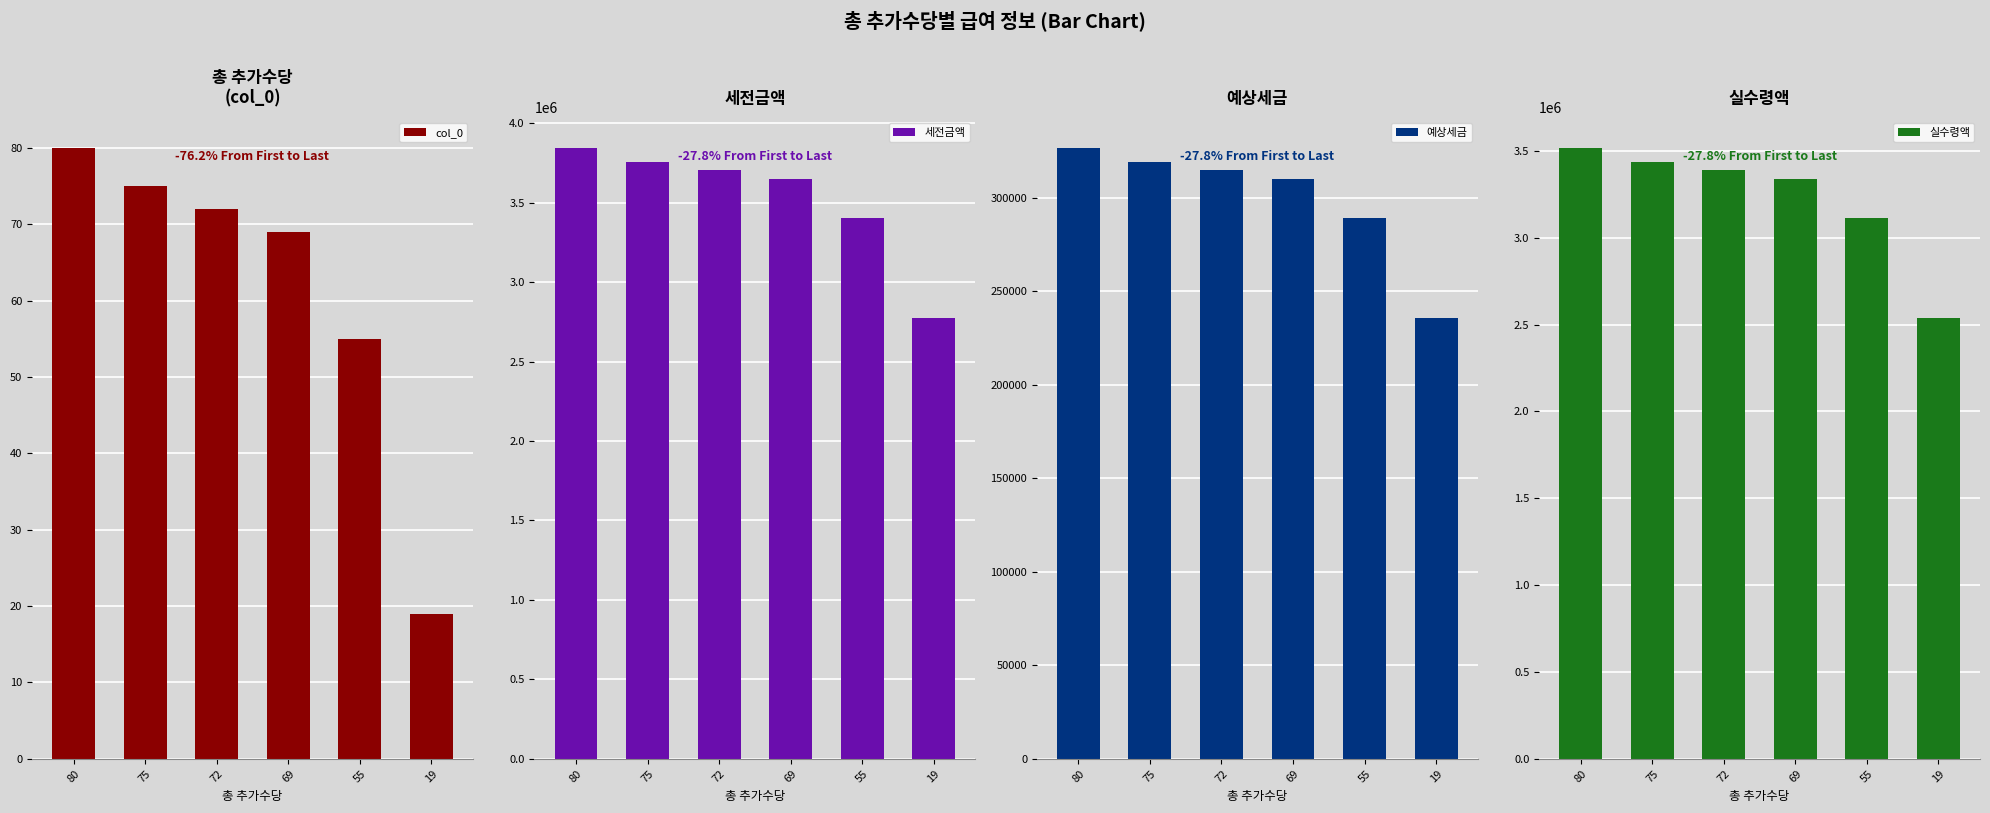

What is the difference between the second highest and minimum values in the 세전금액 series?

981176